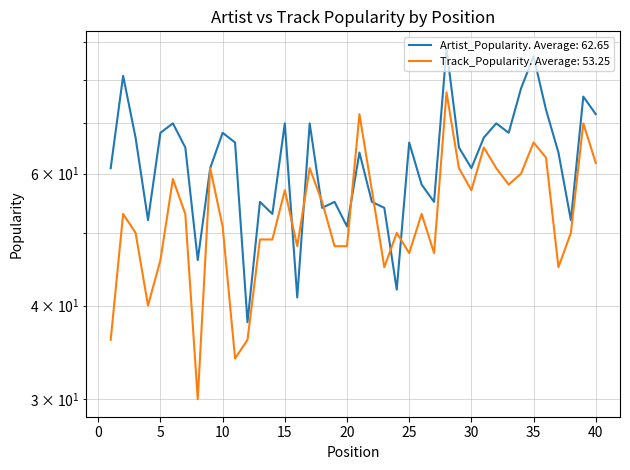

How many times do Track_Popularity and Artist_Popularity cross each other?

8